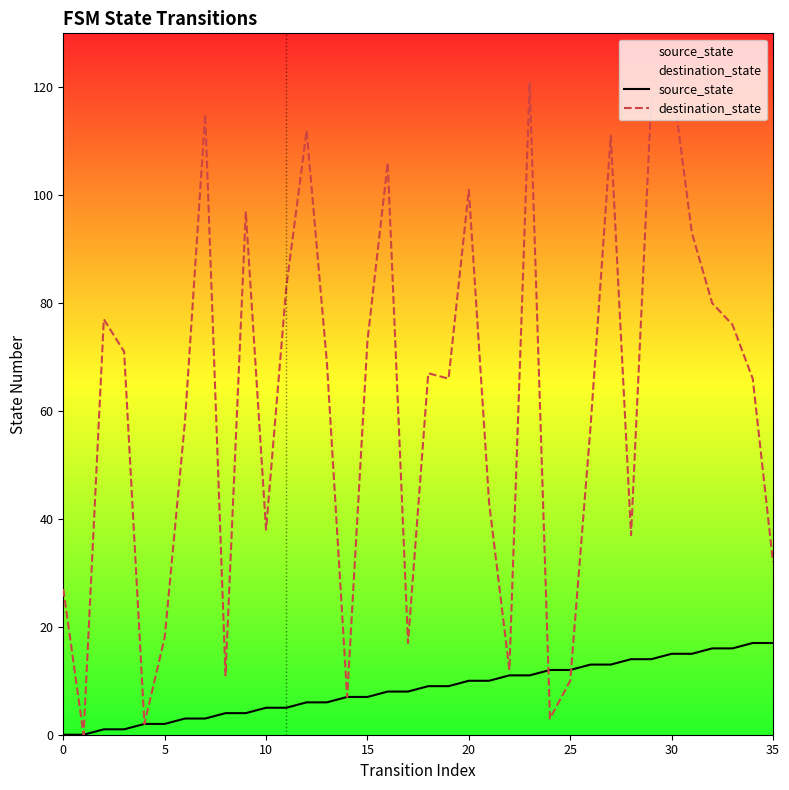

What is the difference between the highest and lowest values at 8?

7